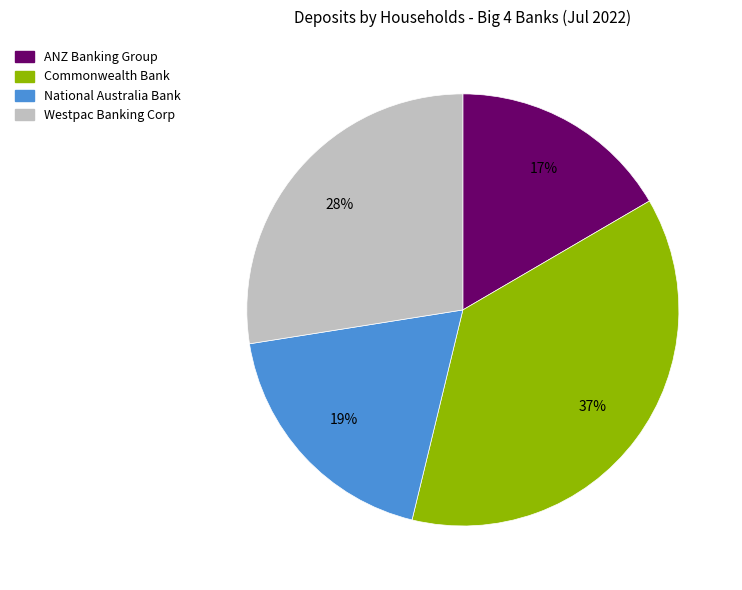

How many segments does this pie chart have?

4